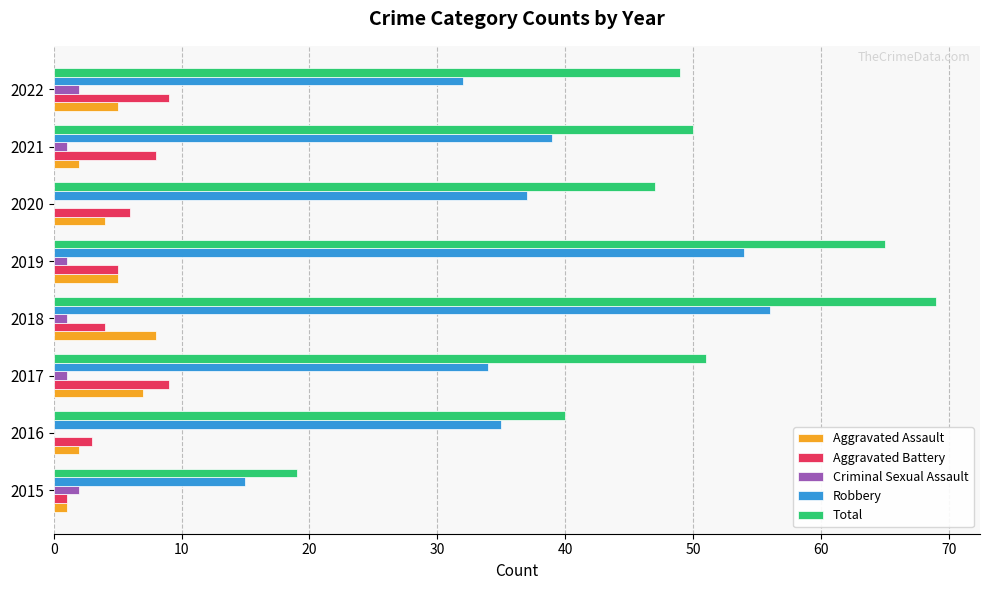

What is the average value of the Aggravated Battery series?

6